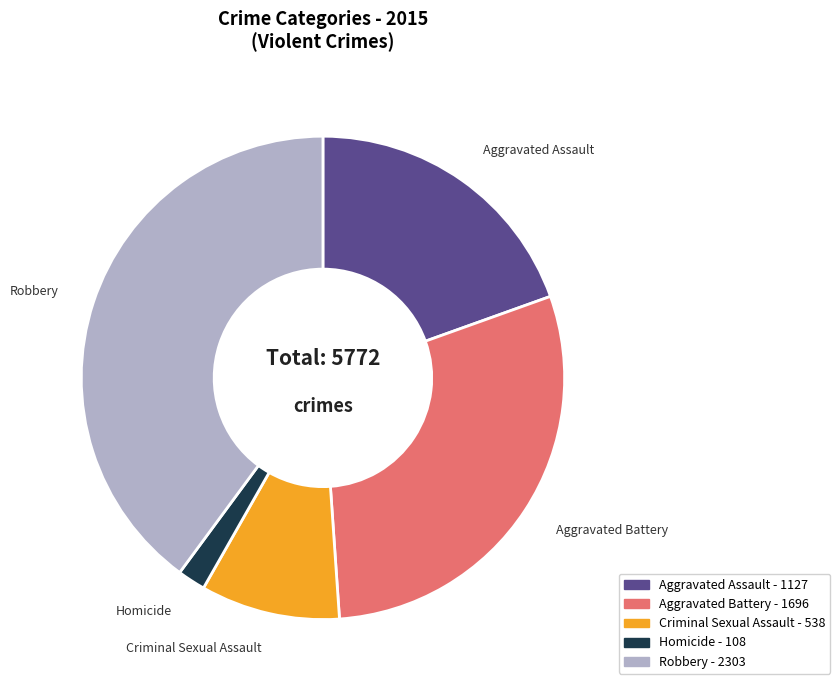

Is the sum of Robbery and Homicide greater than half?

No